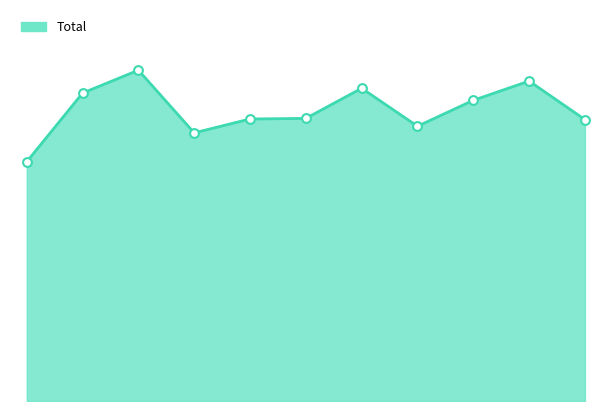

How many lines are shown in the chart?

1